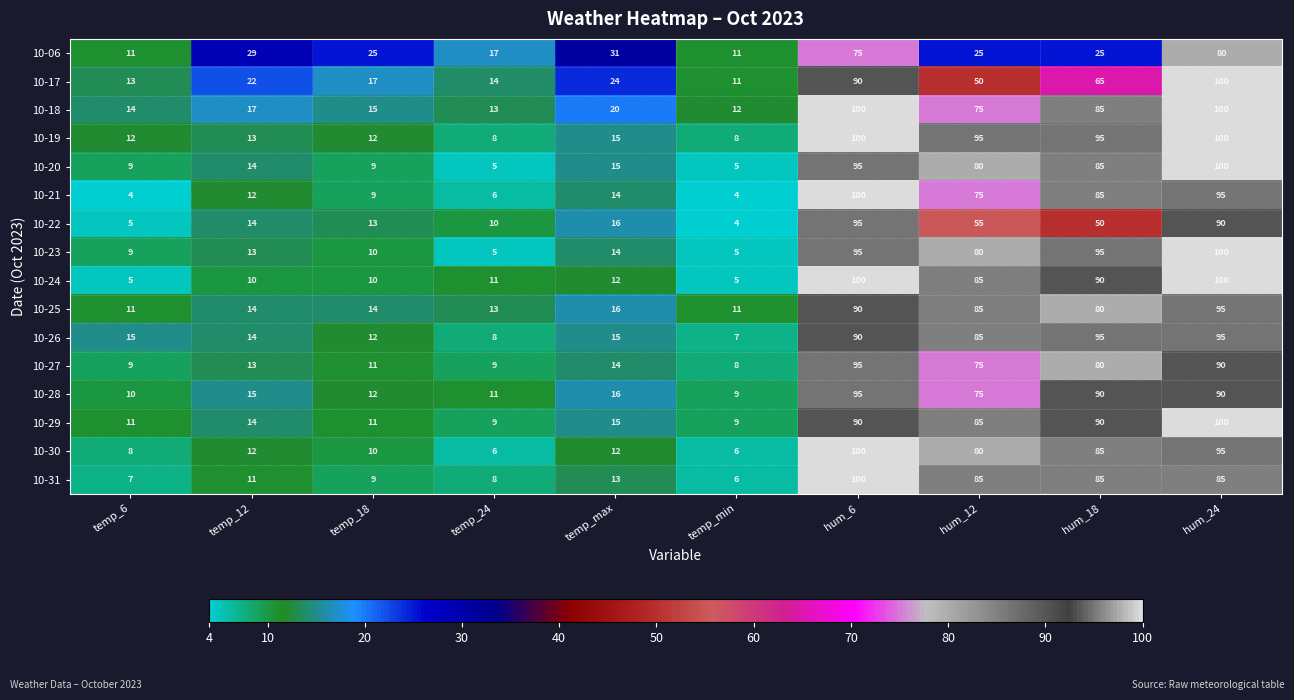

What is the difference between the maximum and minimum values in the 10-27 series?

87